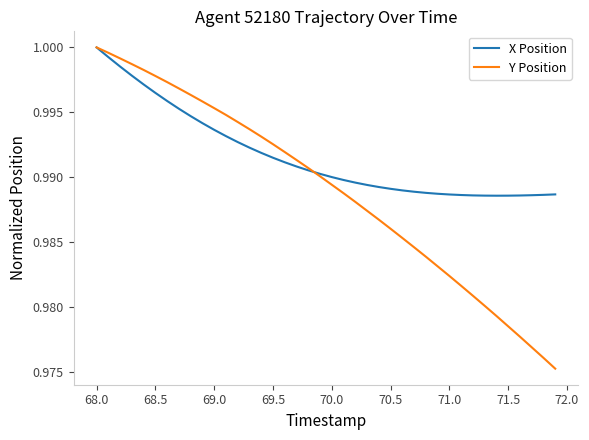

List the series in order of their overall mean, highest first.

X Position, Y Position